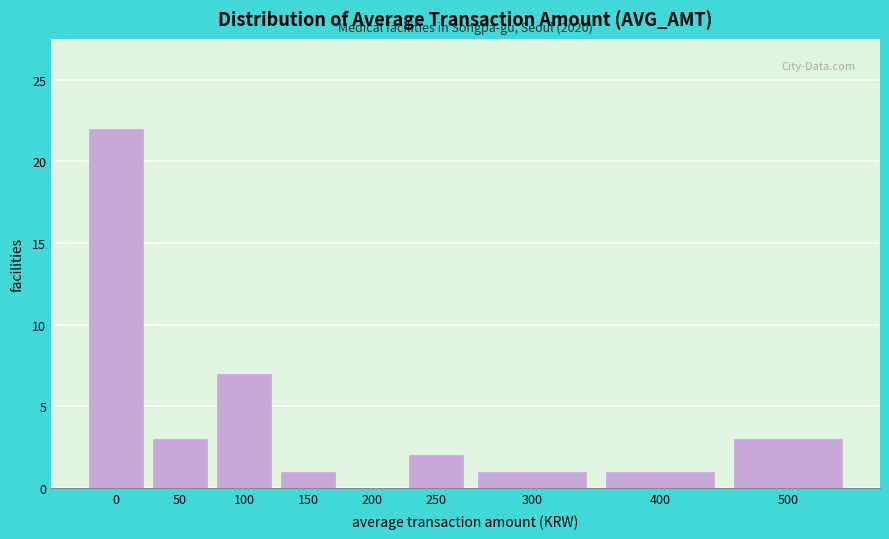

What is the sum of all values?

40